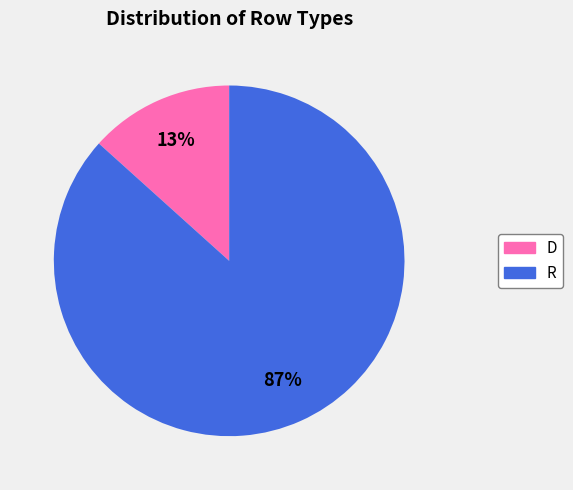

What percentage is the R slice, to the nearest percent?

87%